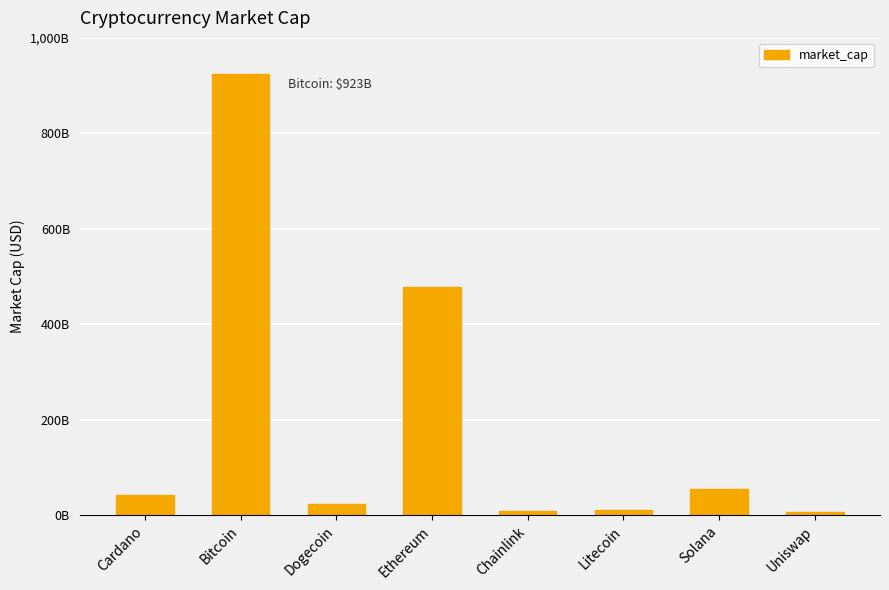

Rank the categories by value from highest to lowest.

Bitcoin, Ethereum, Solana, Cardano, Dogecoin, Litecoin, Chainlink, Uniswap